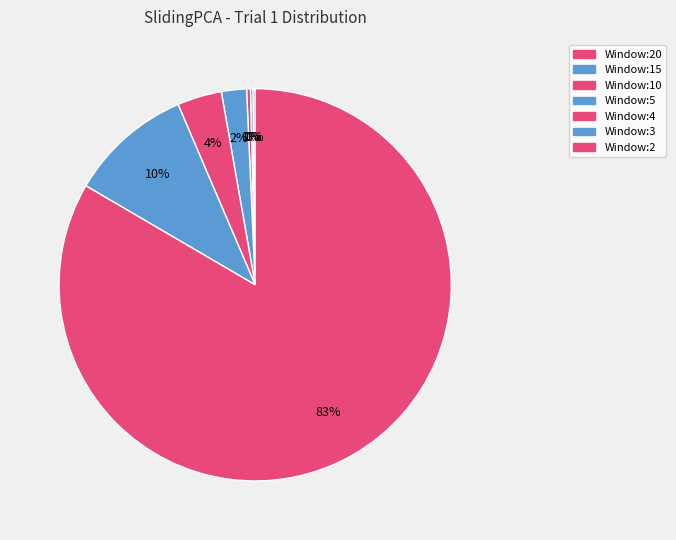

Count the number of slices in the pie.

7